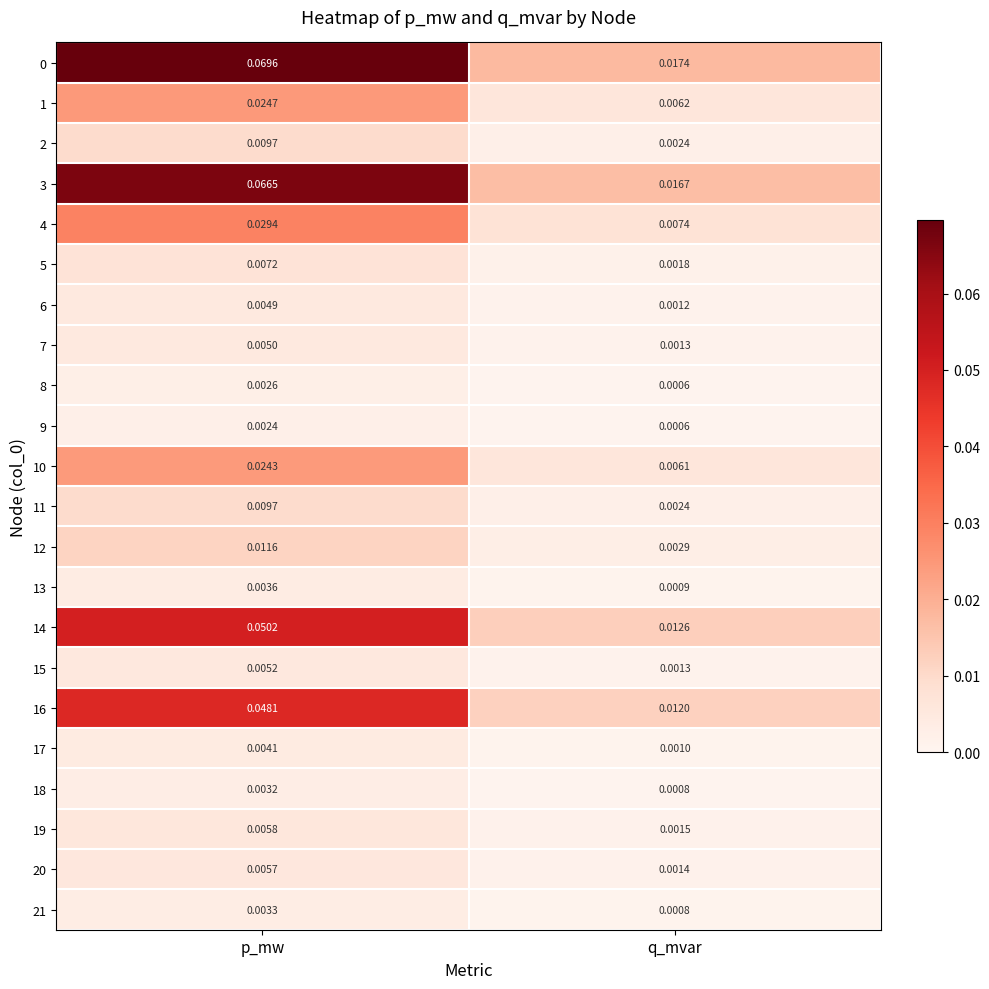

At how many categories does at least one series exceed 0?

2